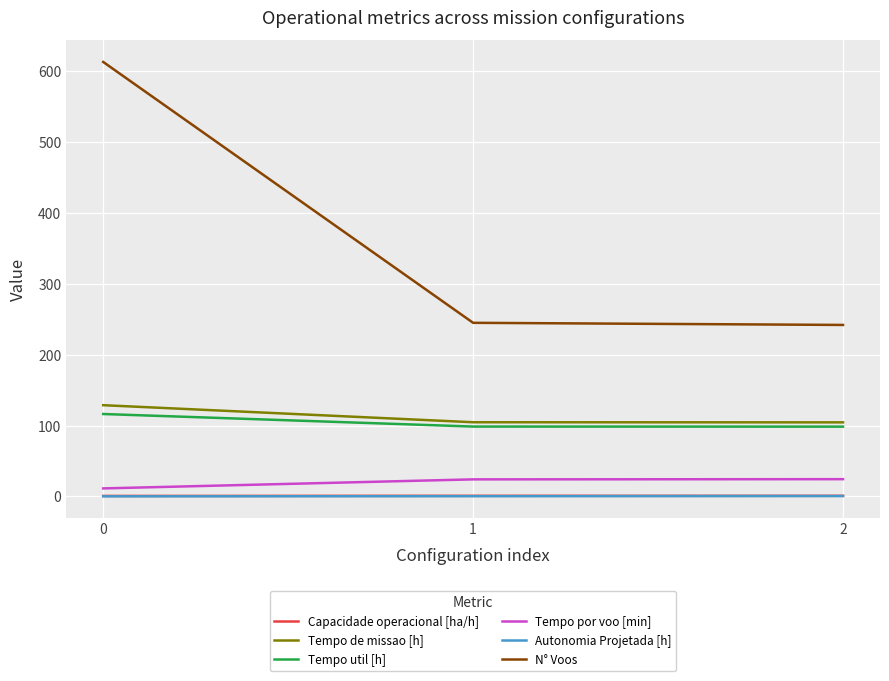

Which series has the widest spread of values?

N° Voos